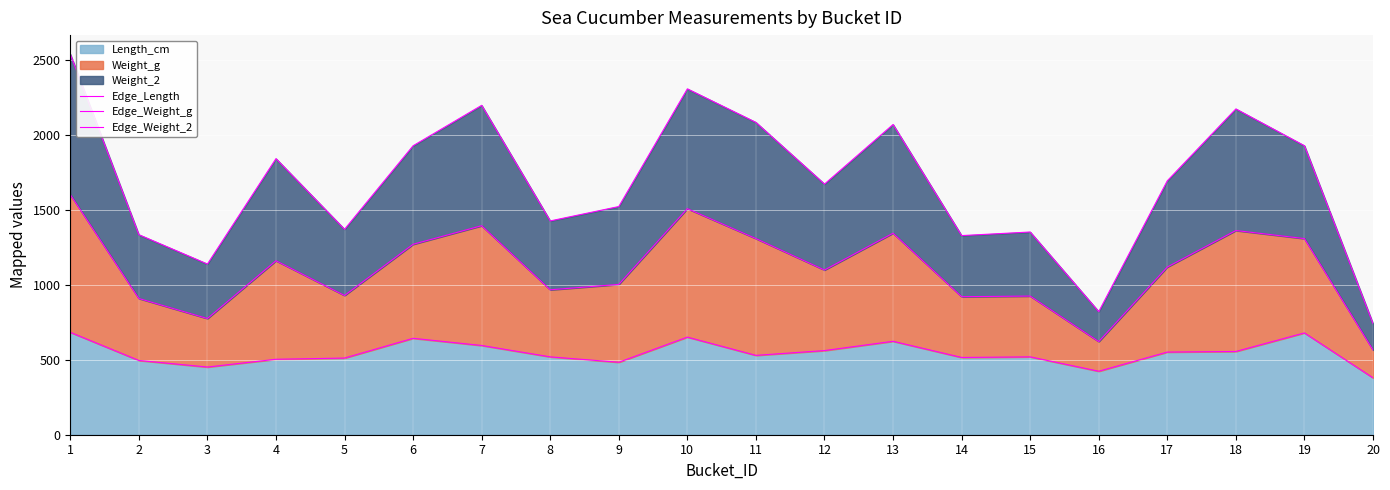

Does the chart display data point markers on the line(s)?

No